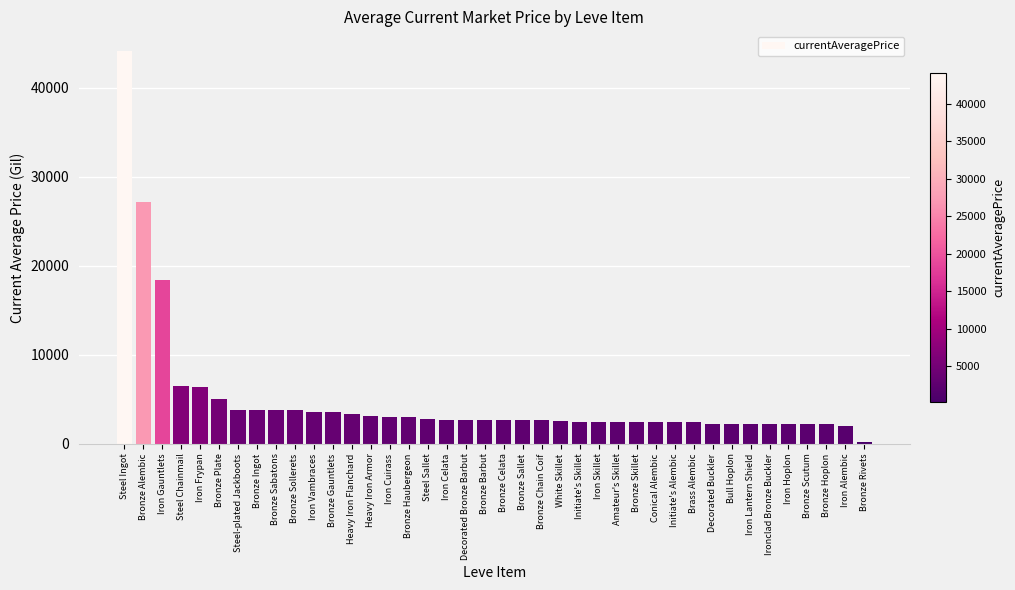

How many bars are there in total?

40